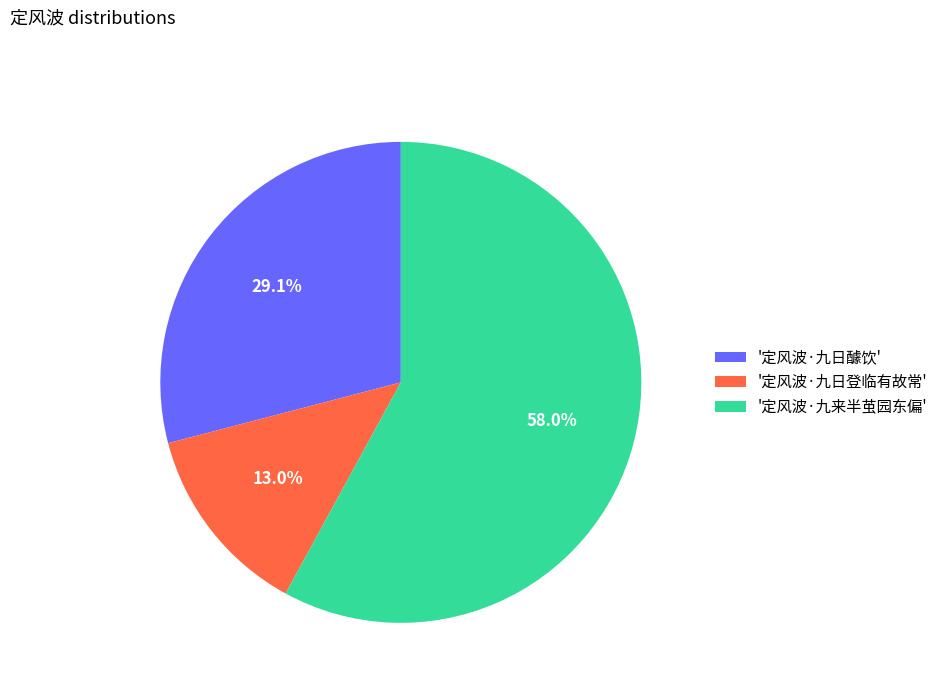

Which category accounts for the majority?

'定风波·九来半茧园东偏'